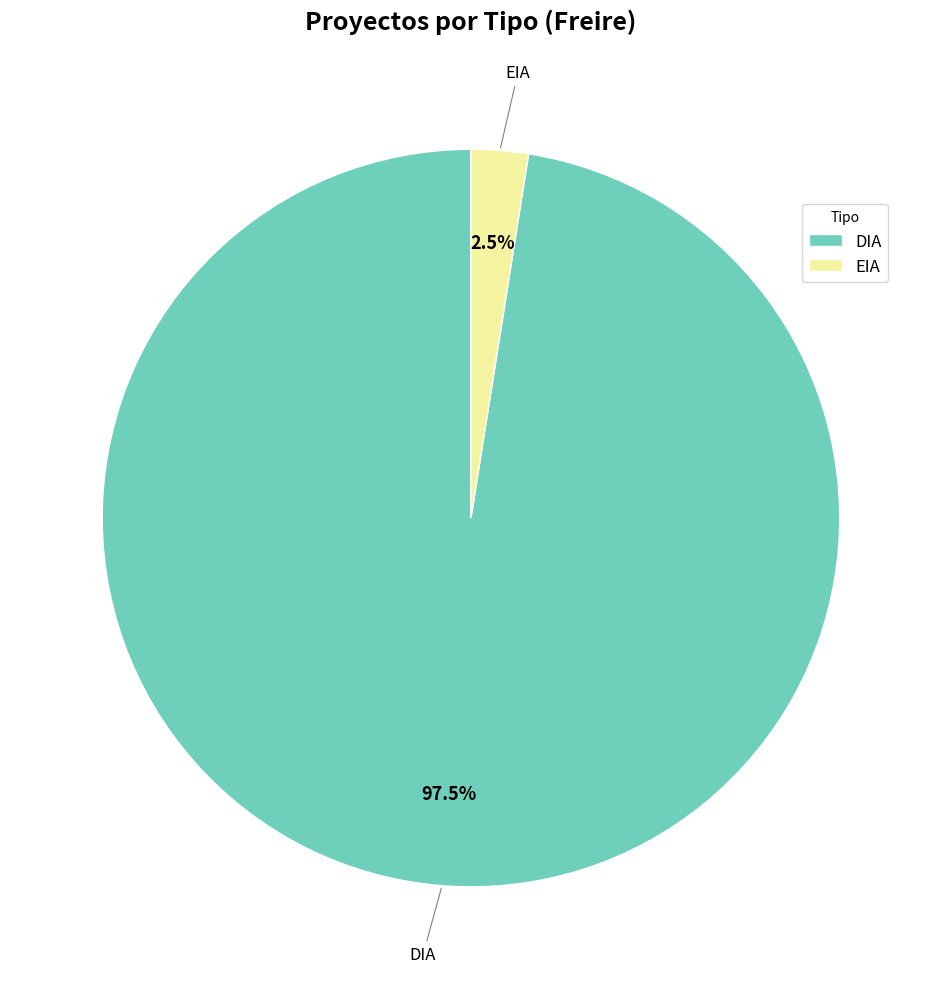

Which slice represents more than half of the pie?

DIA